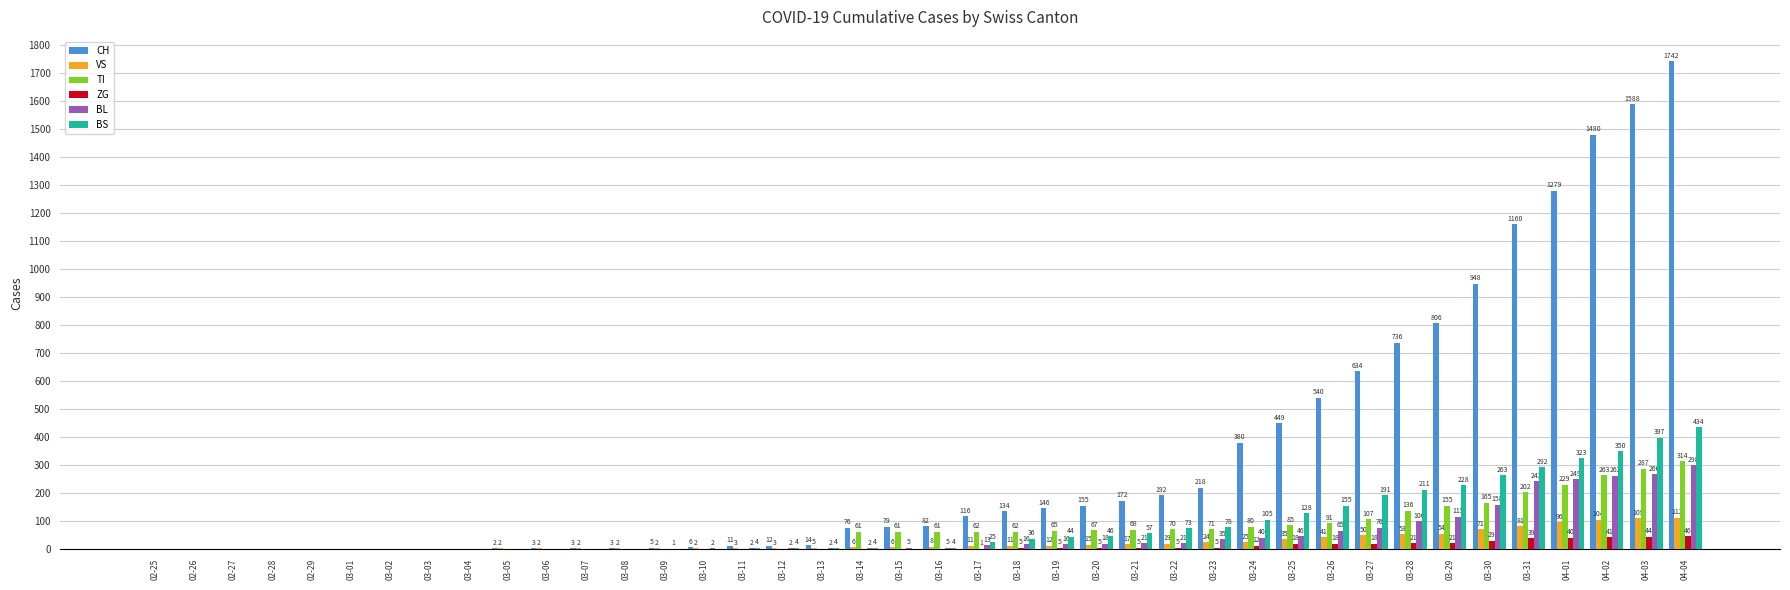

What is the sum of the BL values at 03-20 and 04-01?

267